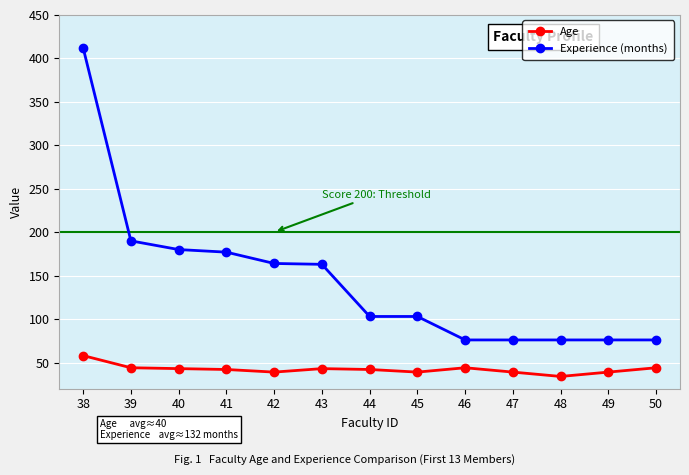

Which series has the largest total across all categories?

Experience (months)